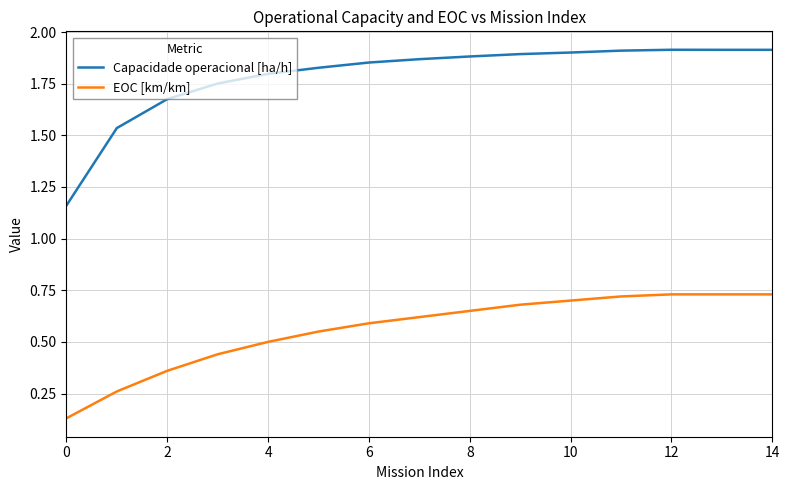

Rank the series by their average value, from lowest to highest.

EOC [km/km], Capacidade operacional [ha/h]